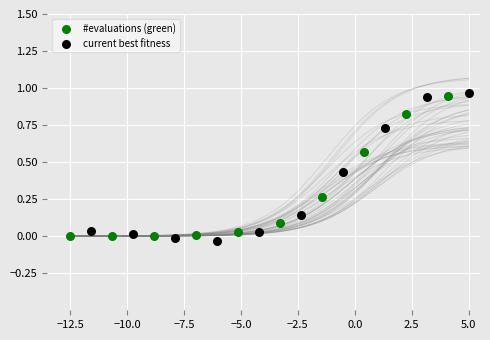

Which series has the largest Y range (max minus min)?

current best fitness